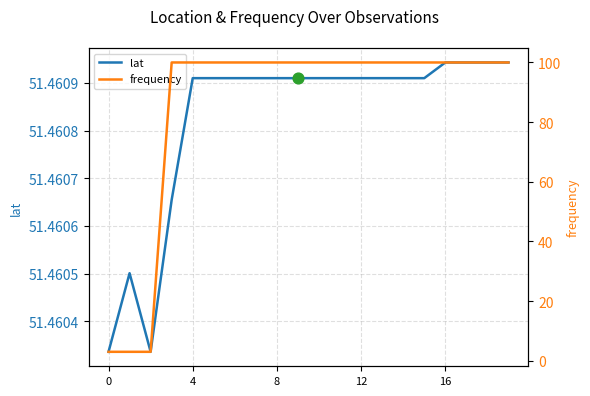

Which series contains the lowest Y value?

frequency